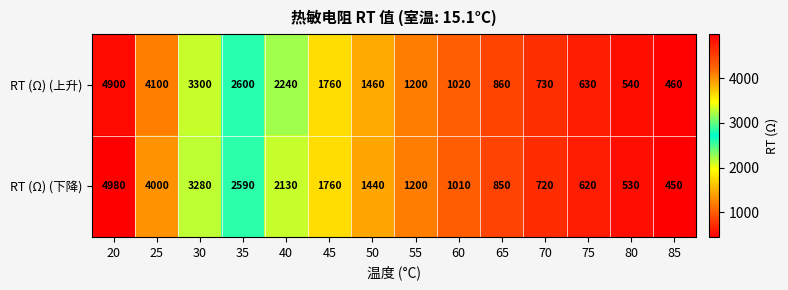

The RT (Ω) (下降) series shows 323 at 75. True or false?

False